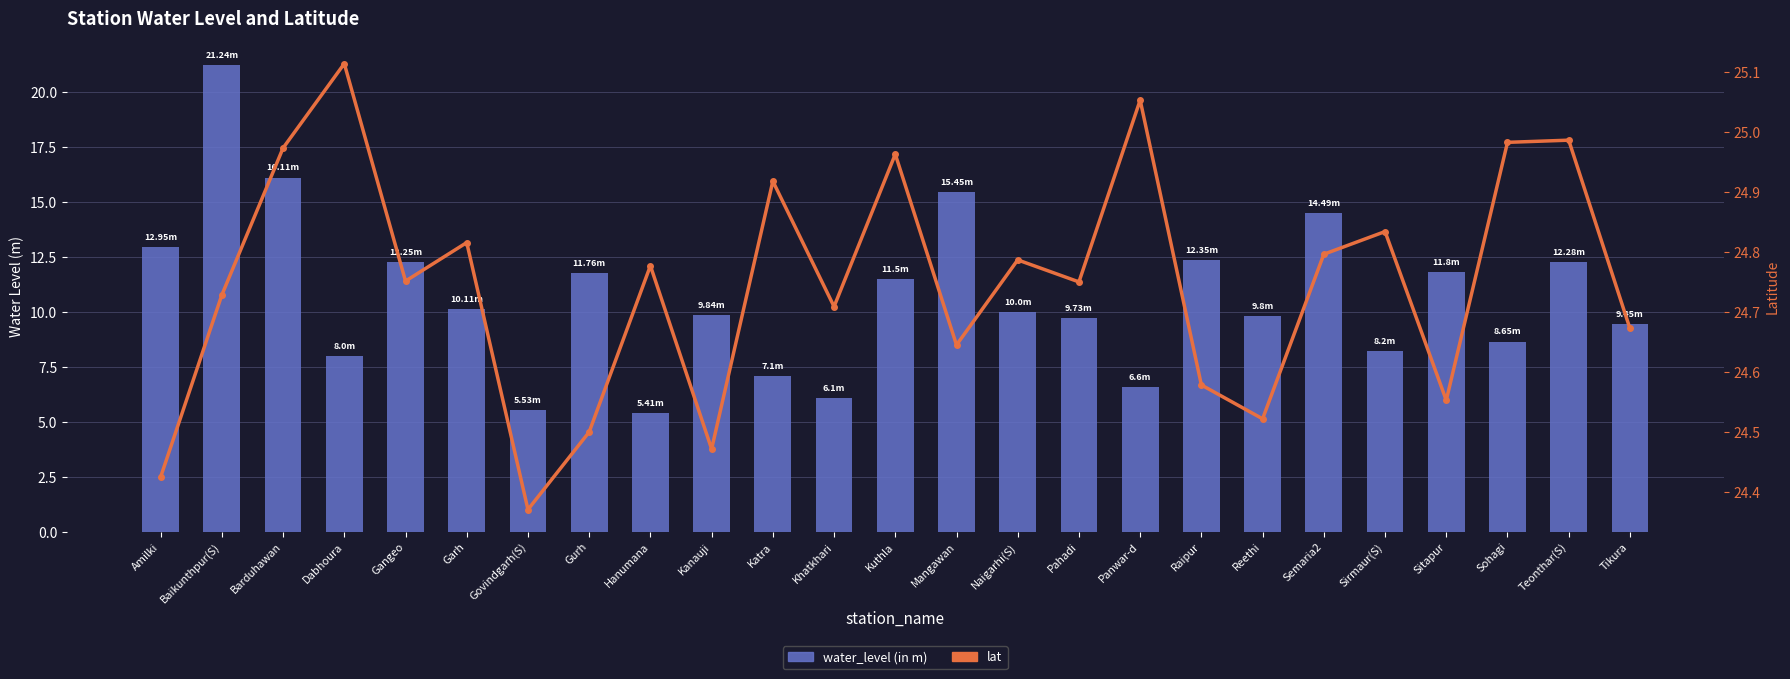

Rank the series by their average value, from highest to lowest.

lat, water_level (in m)